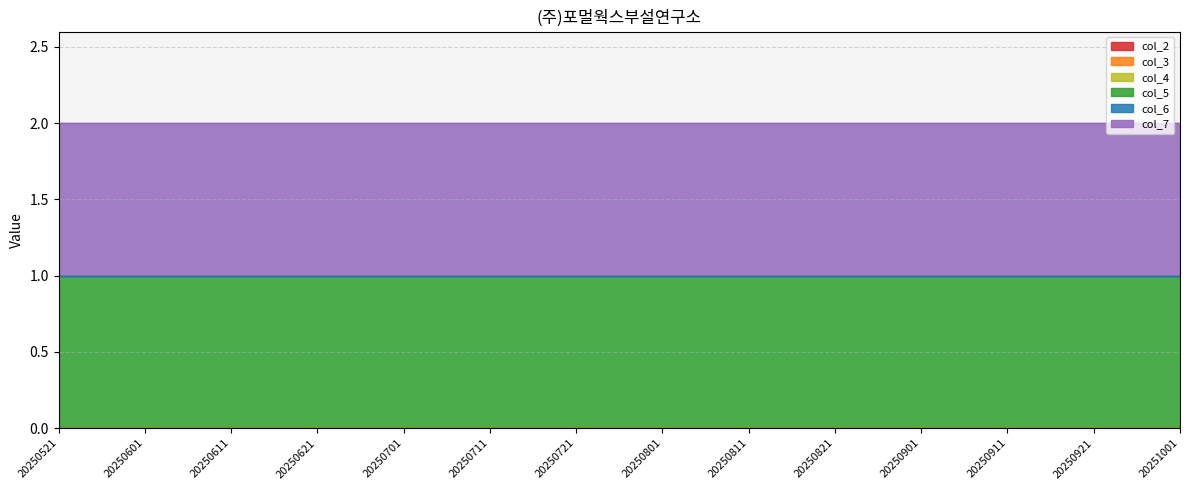

List the series in order of their peak value, lowest first.

col_2, col_3, col_4, col_6, col_5, col_7